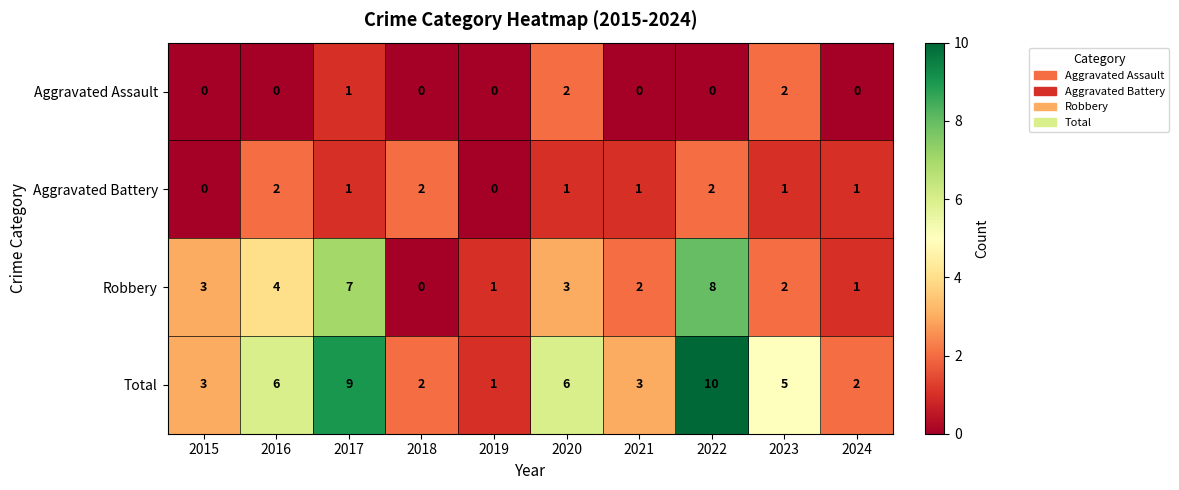

The Robbery series shows 1 at 2019. True or false?

True